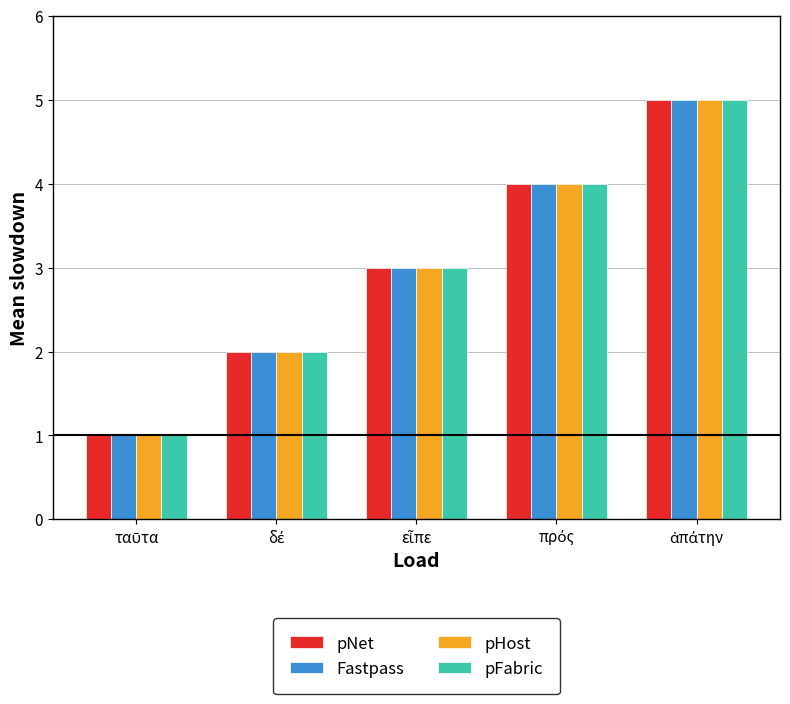

What is the sum of all pFabric values?

15